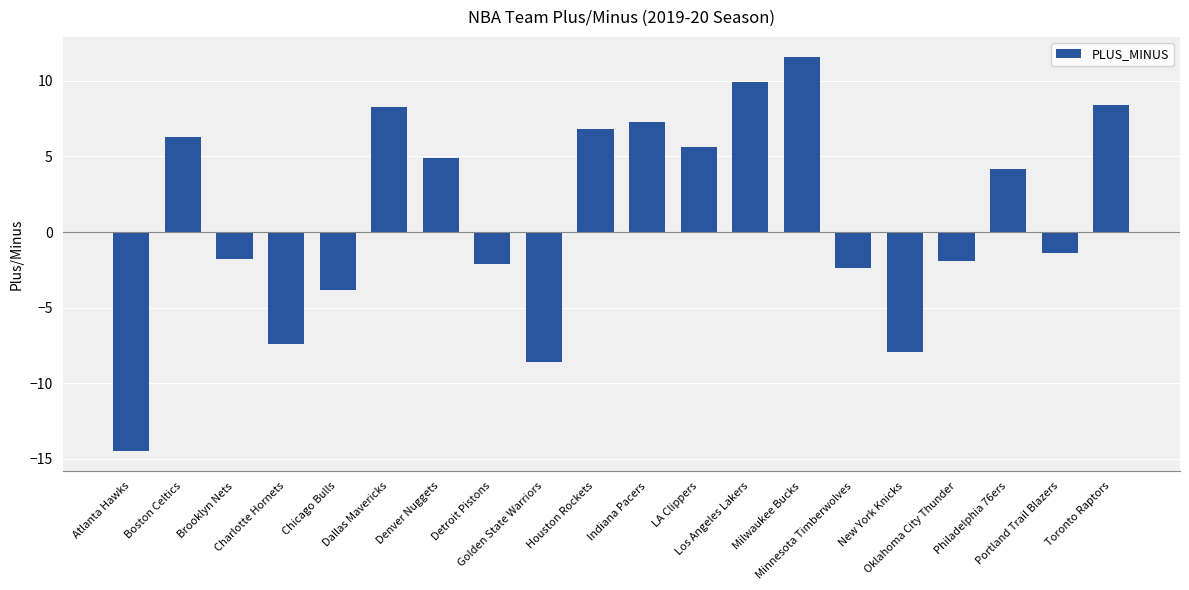

What is the sum of all values?

21.5